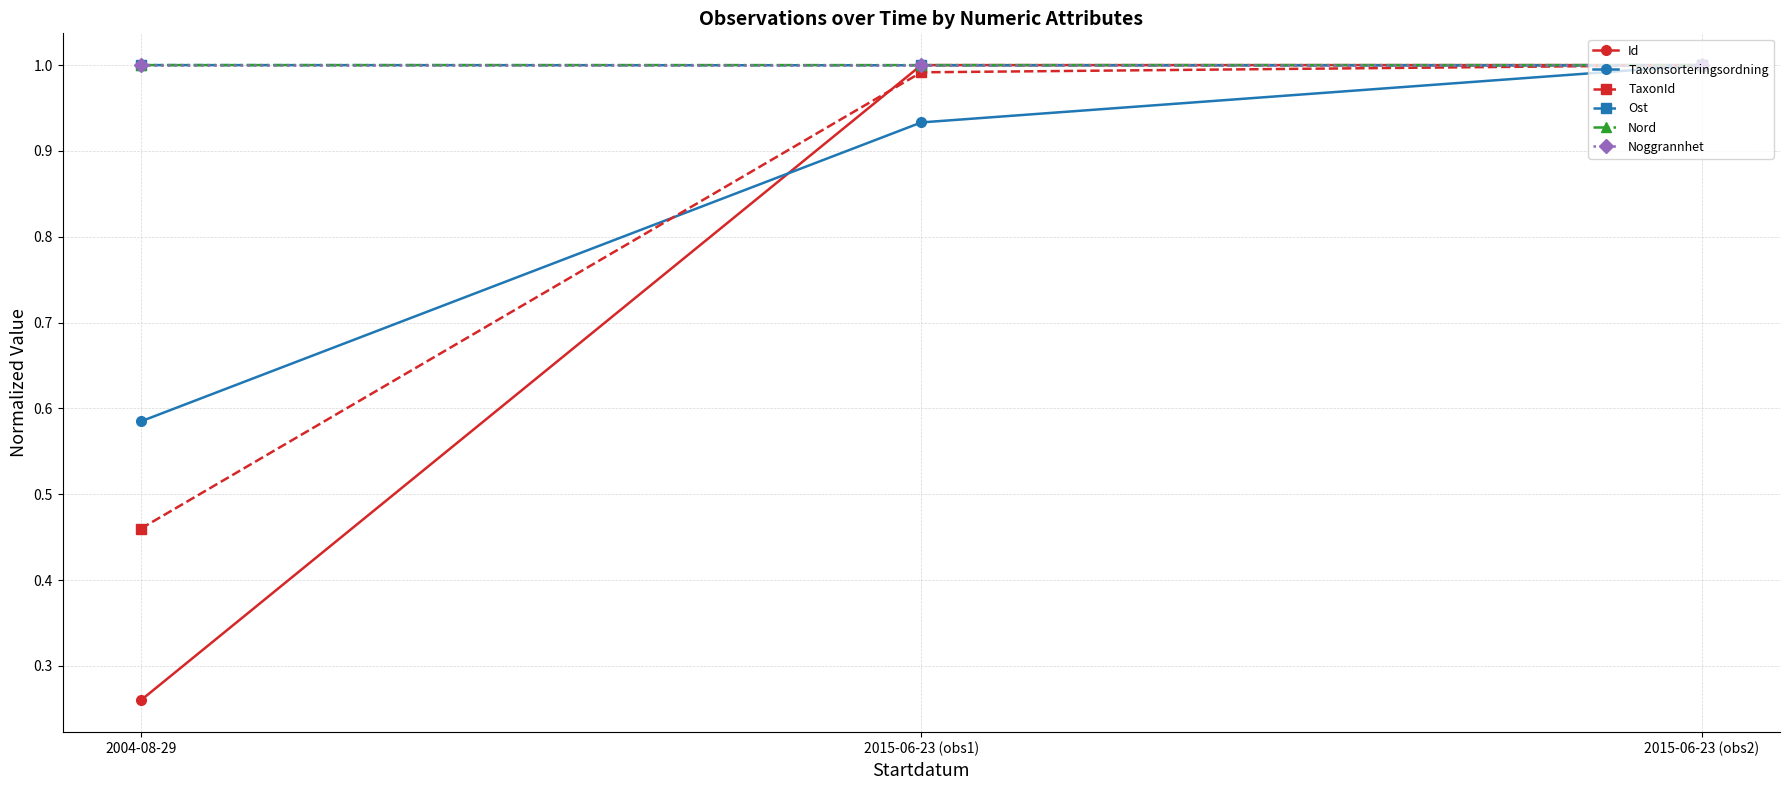

Between 2015-06-23 (obs1) and 2015-06-23 (obs2), which series saw the biggest shift?

Taxonsorteringsordning